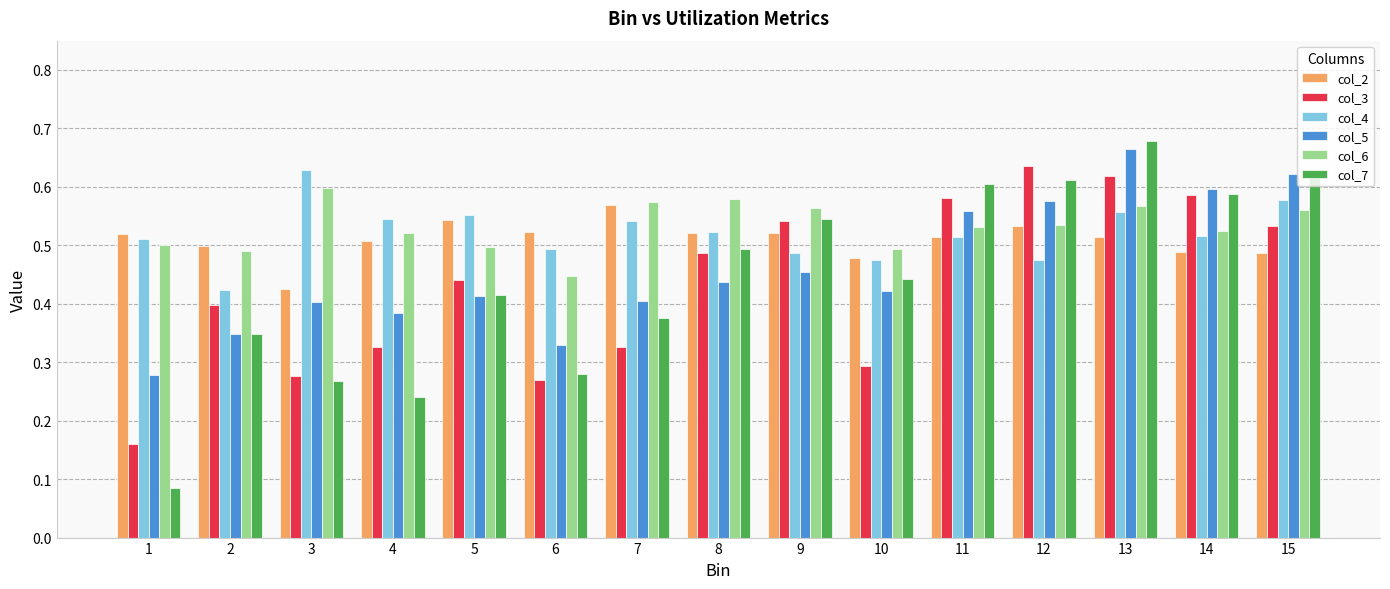

Which series has the widest spread of values?

col_7